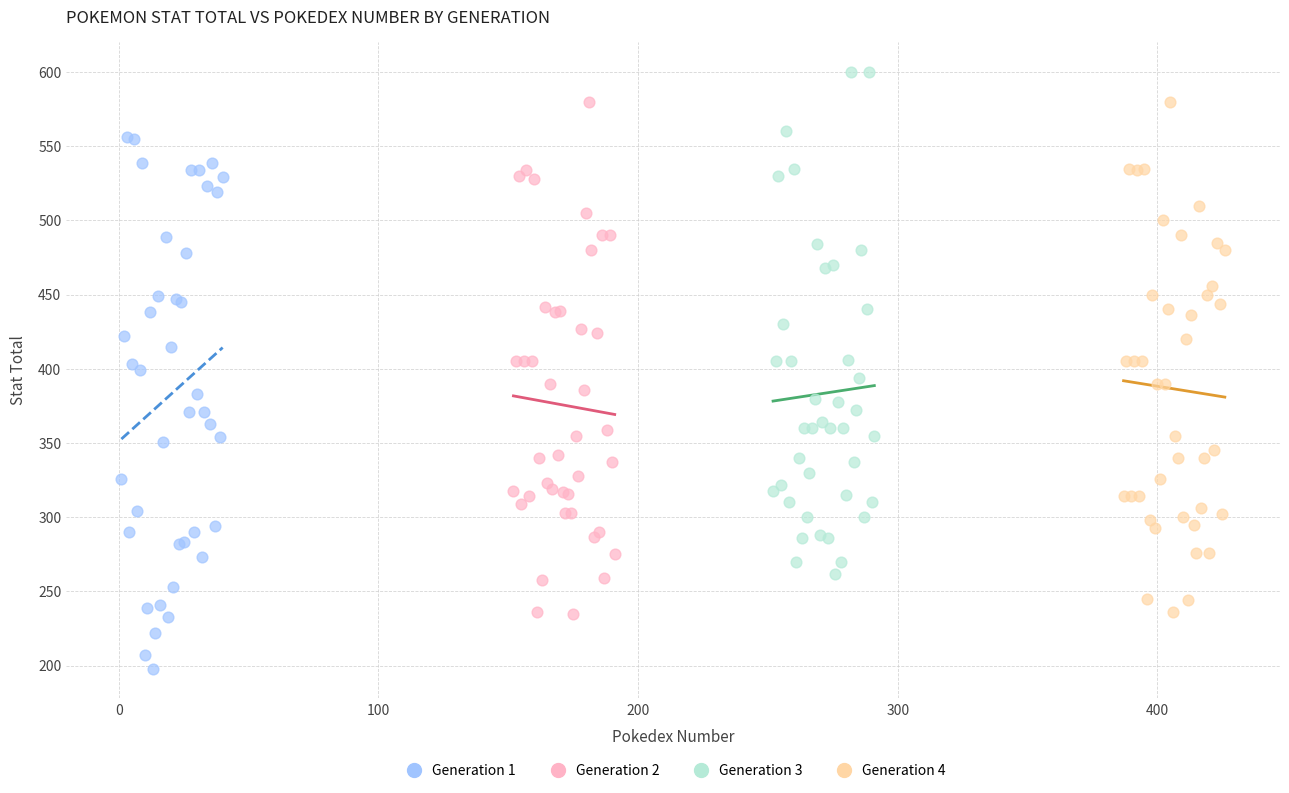

Which series reaches the minimum Y coordinate?

Generation 1